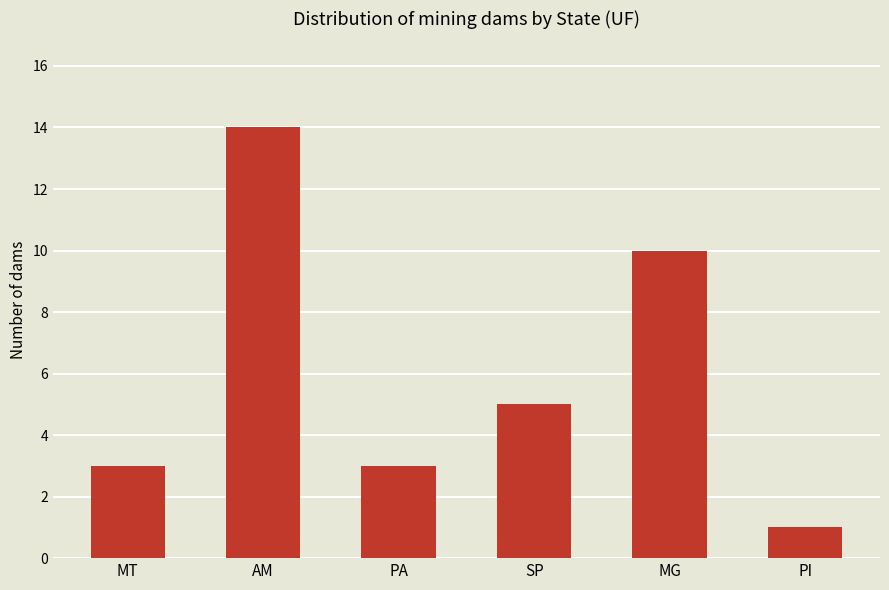

Are the bars grouped side by side (vs. stacked)?

No